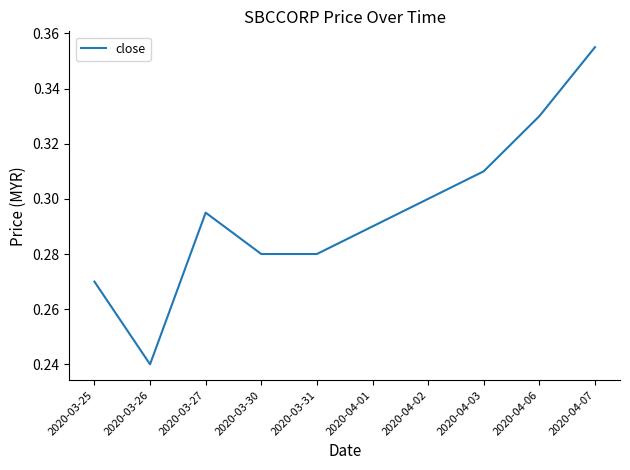

Which has a higher value, 2020-04-01 or 2020-04-07?

2020-04-07